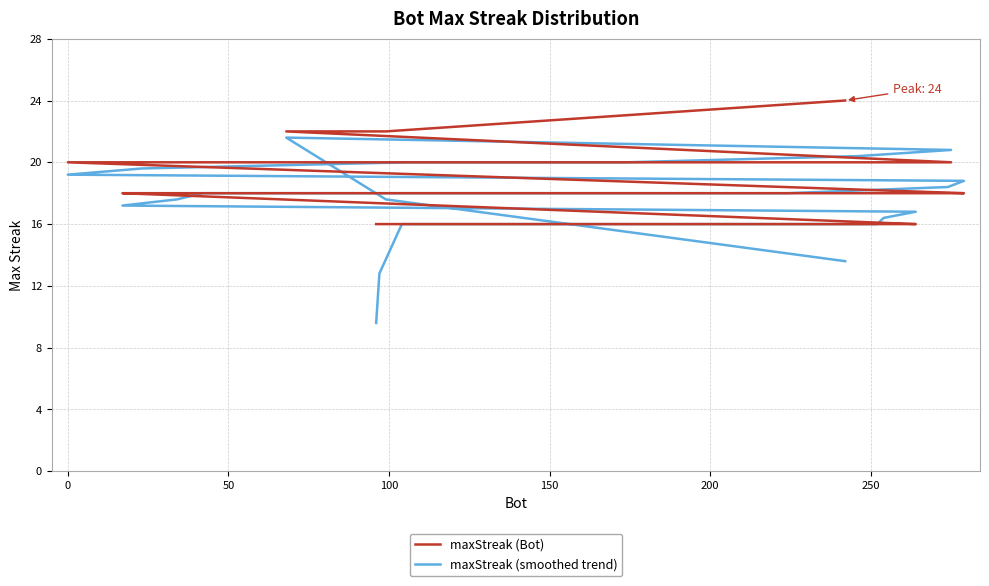

What is the label of the 6th point from the left?

200